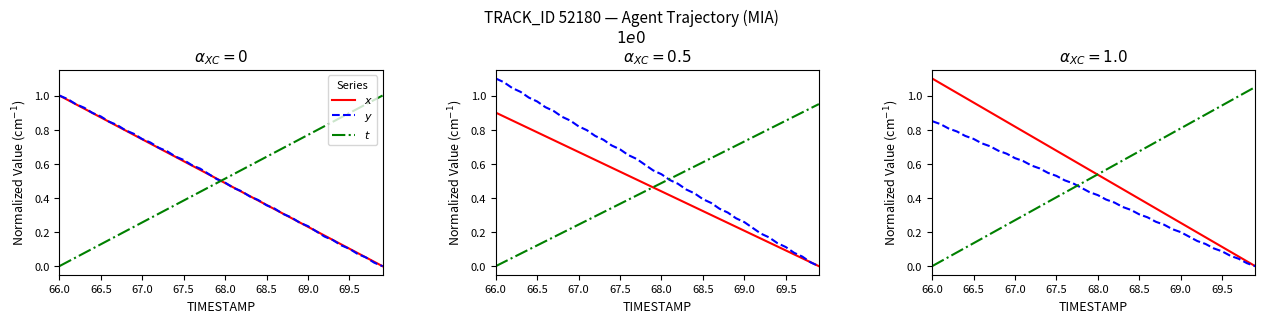

Rank the series by their average value, from highest to lowest.

$x$, $t$, $y$